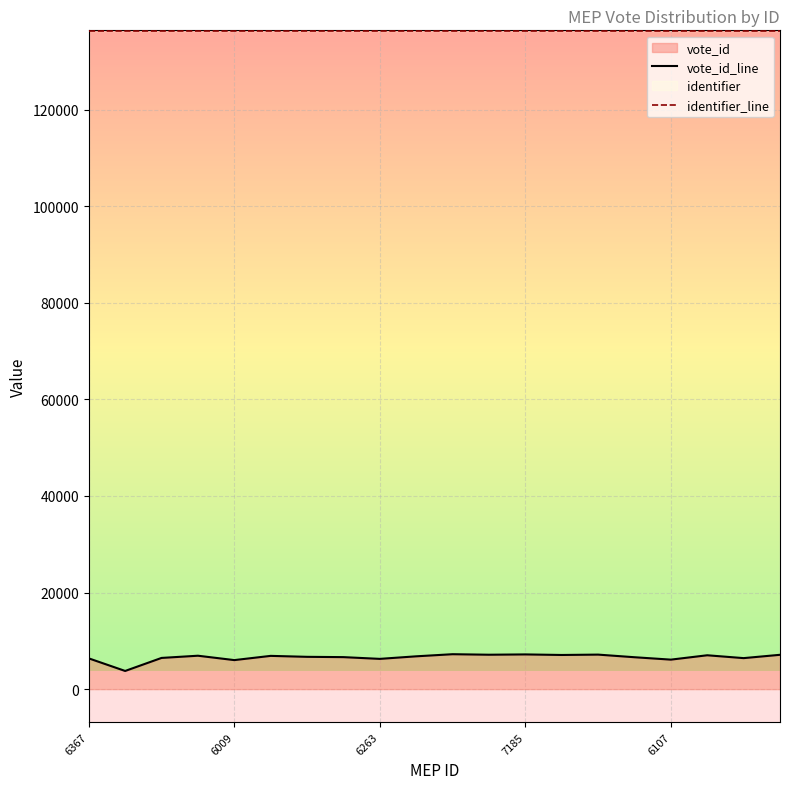

True or false: identifier_line and vote_id_line intersect in this chart.

False